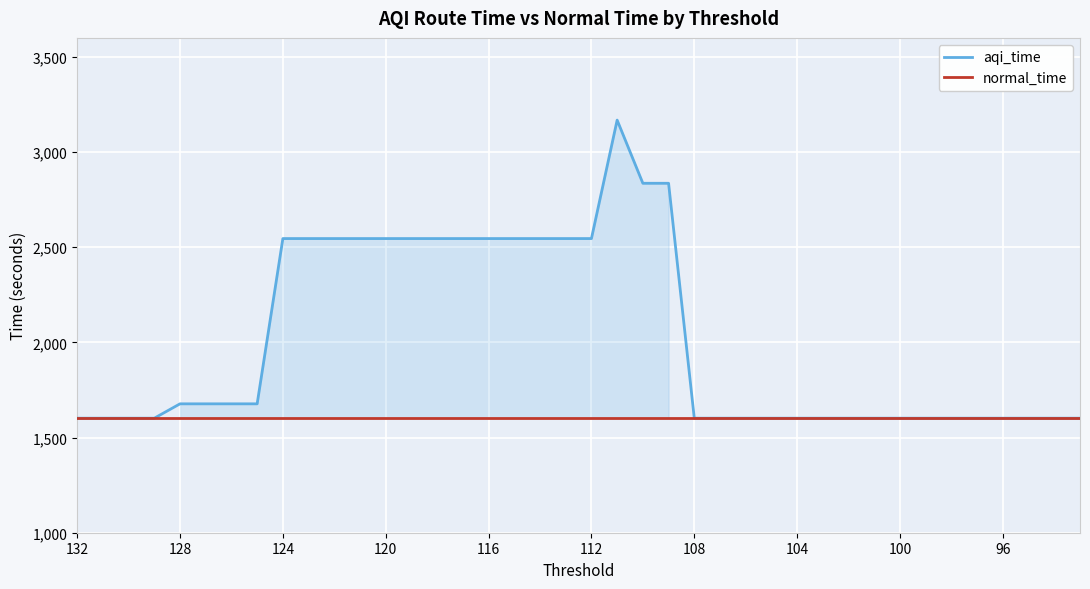

List the series in order of their overall mean, lowest first.

normal_time, aqi_time